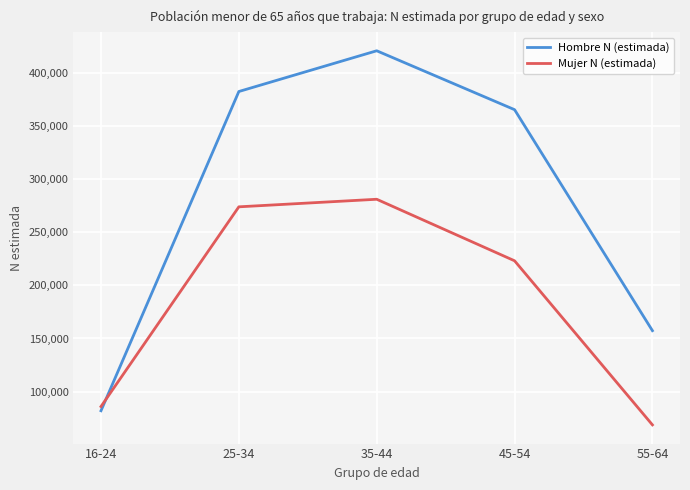

Reading left to right, list all the values displayed in this chart.

Hombre N (estimada): 16-24=81904	25-34=382702	35-44=421096	45-54=365592	55-64=157351
Mujer N (estimada): 16-24=85873	25-34=274046	35-44=281179	45-54=223198	55-64=68583